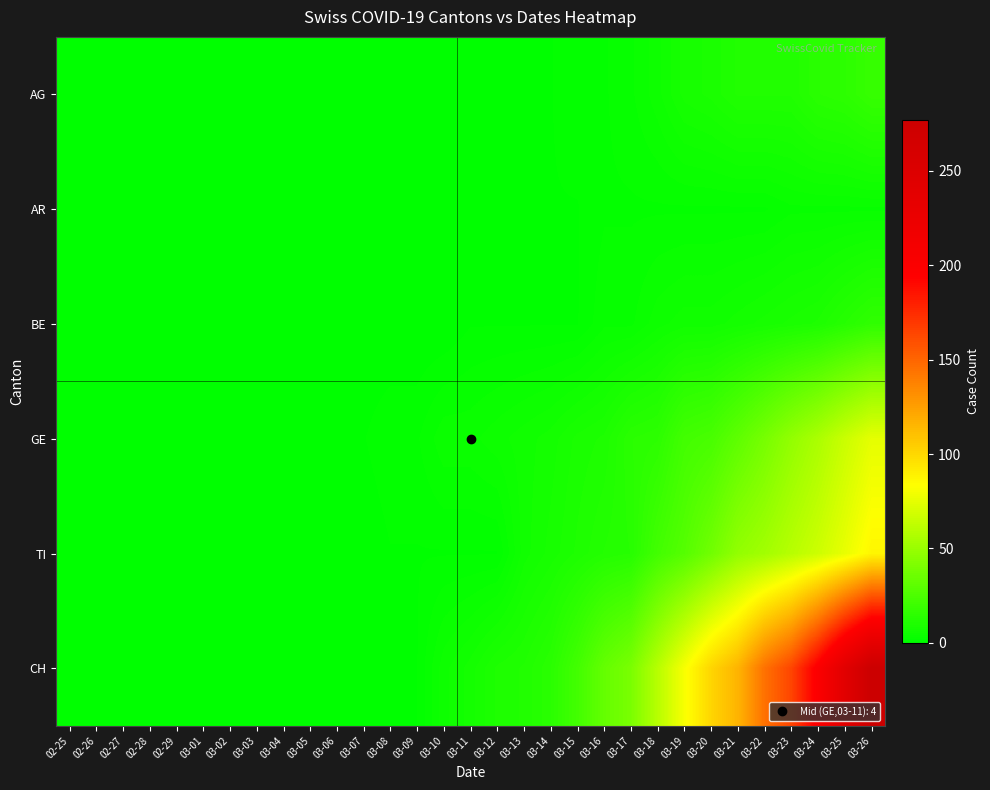

At which category does the chart reach its peak across all series?

03-26